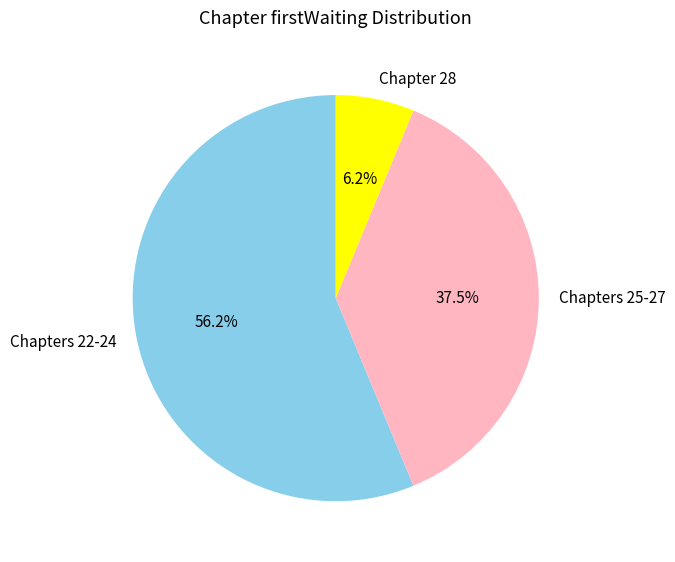

Between Chapters 22-24 and Chapters 25-27, which is larger?

Chapters 22-24